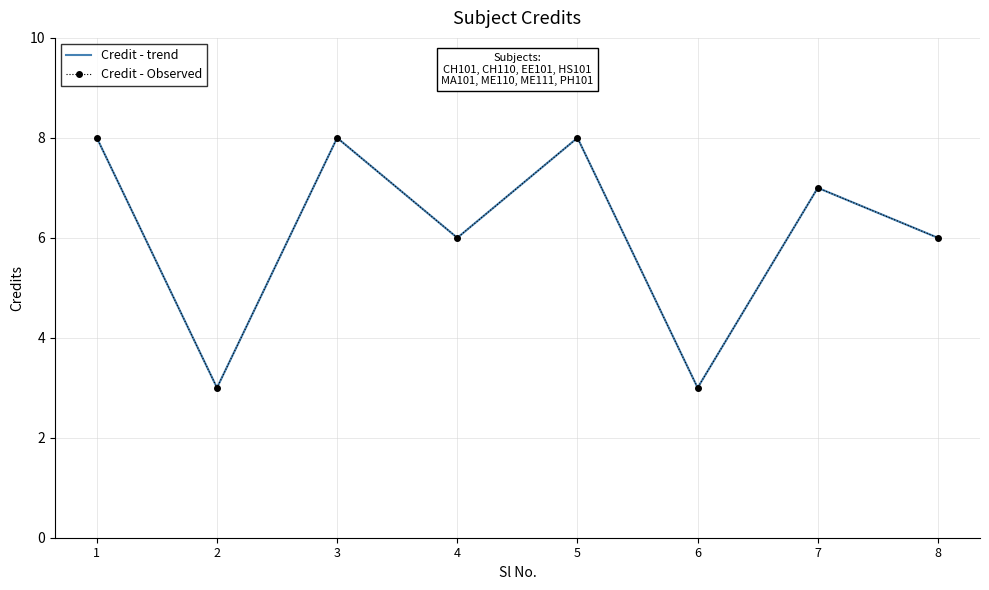

What is the difference between the maximum and second lowest values in the Credit - Observed series?

5